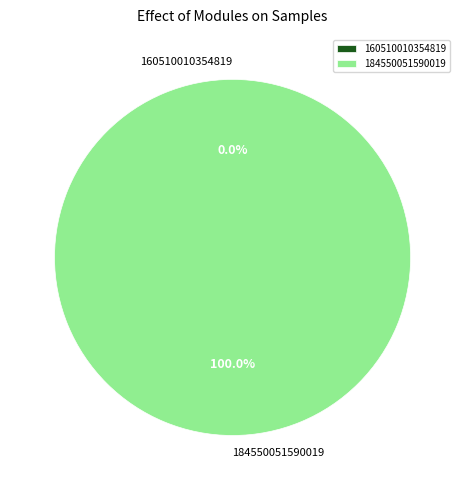

Combined, what portion of the pie is 160510010354819 and 184550051590019?

100.0%